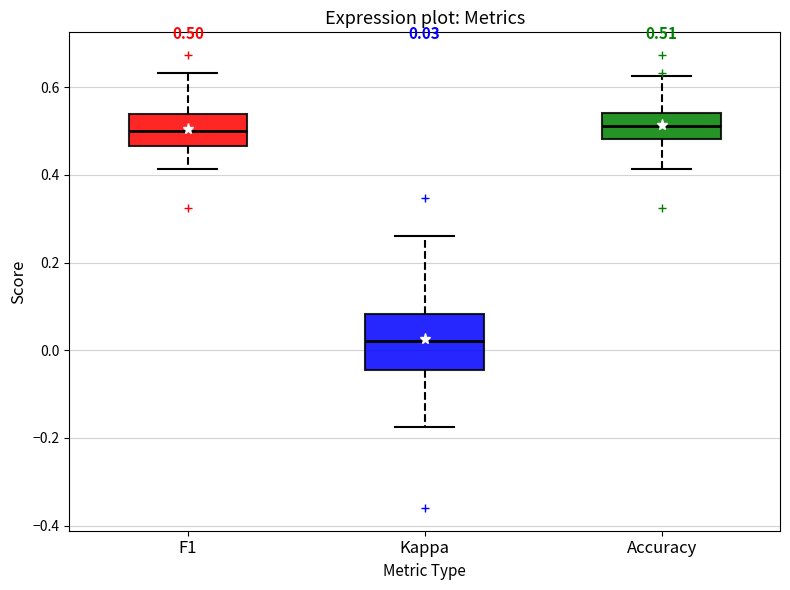

Comparing the boxes themselves (not the whiskers), which one is the tallest?

Kappa